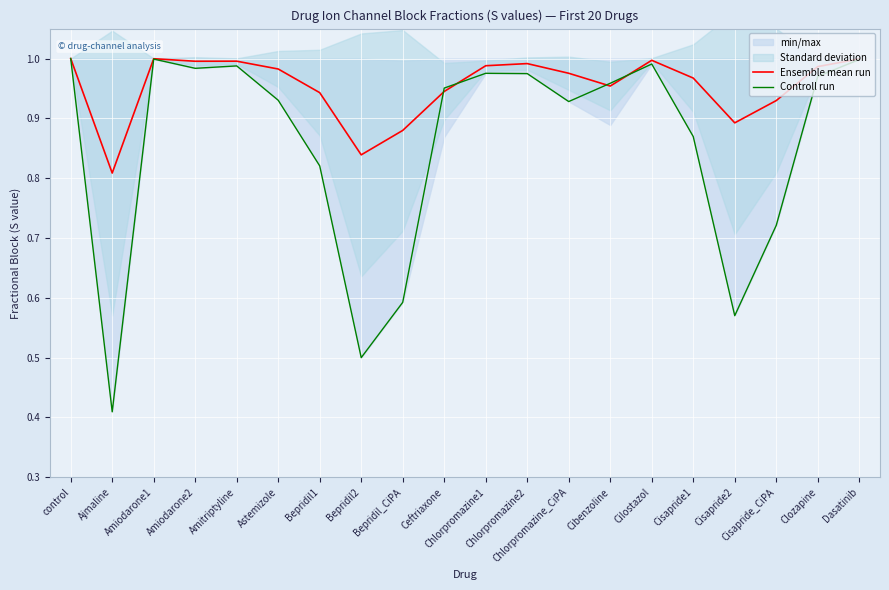

How many interior local peaks does the Controll run series have?

4